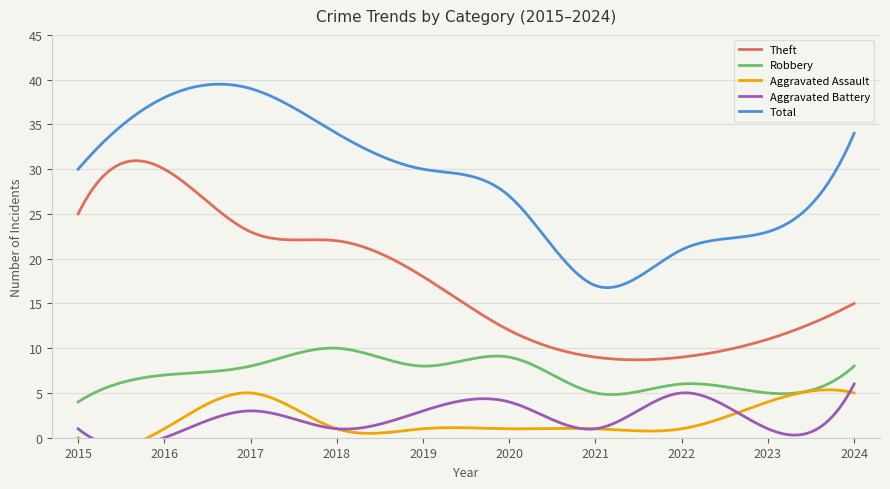

How many lines are shown in the chart?

5